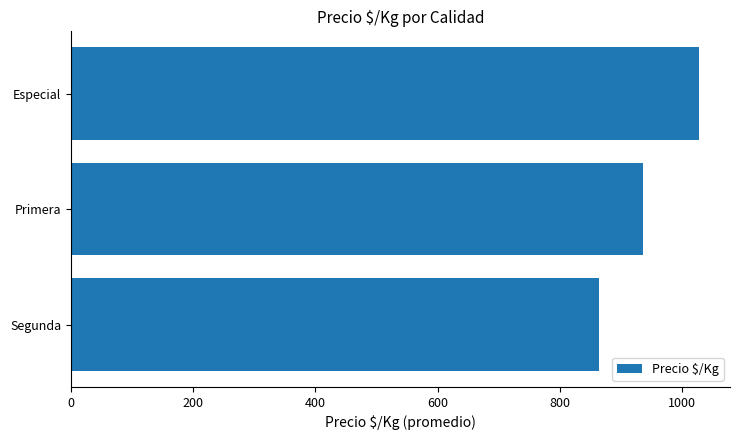

List the labels in order of value, largest first.

Especial, Primera, Segunda